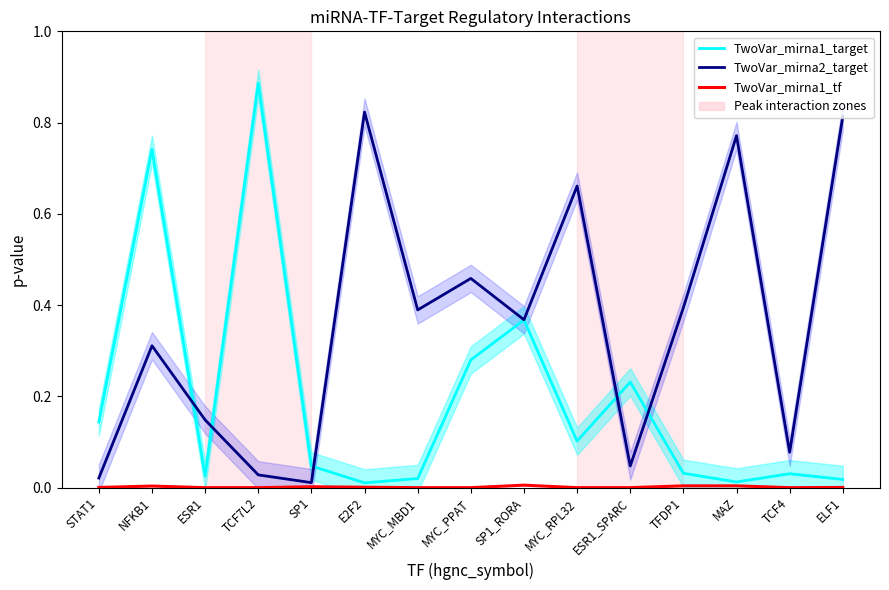

Which series ends up on top after the final intersection of TwoVar_mirna1_target and TwoVar_mirna2_target?

TwoVar_mirna2_target